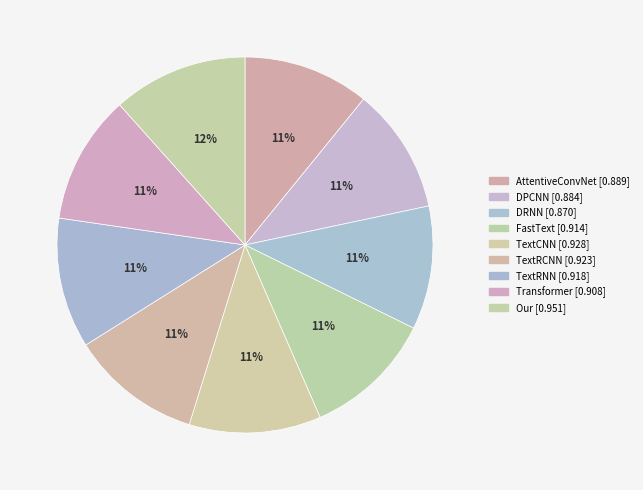

How many slices are in this pie chart?

9